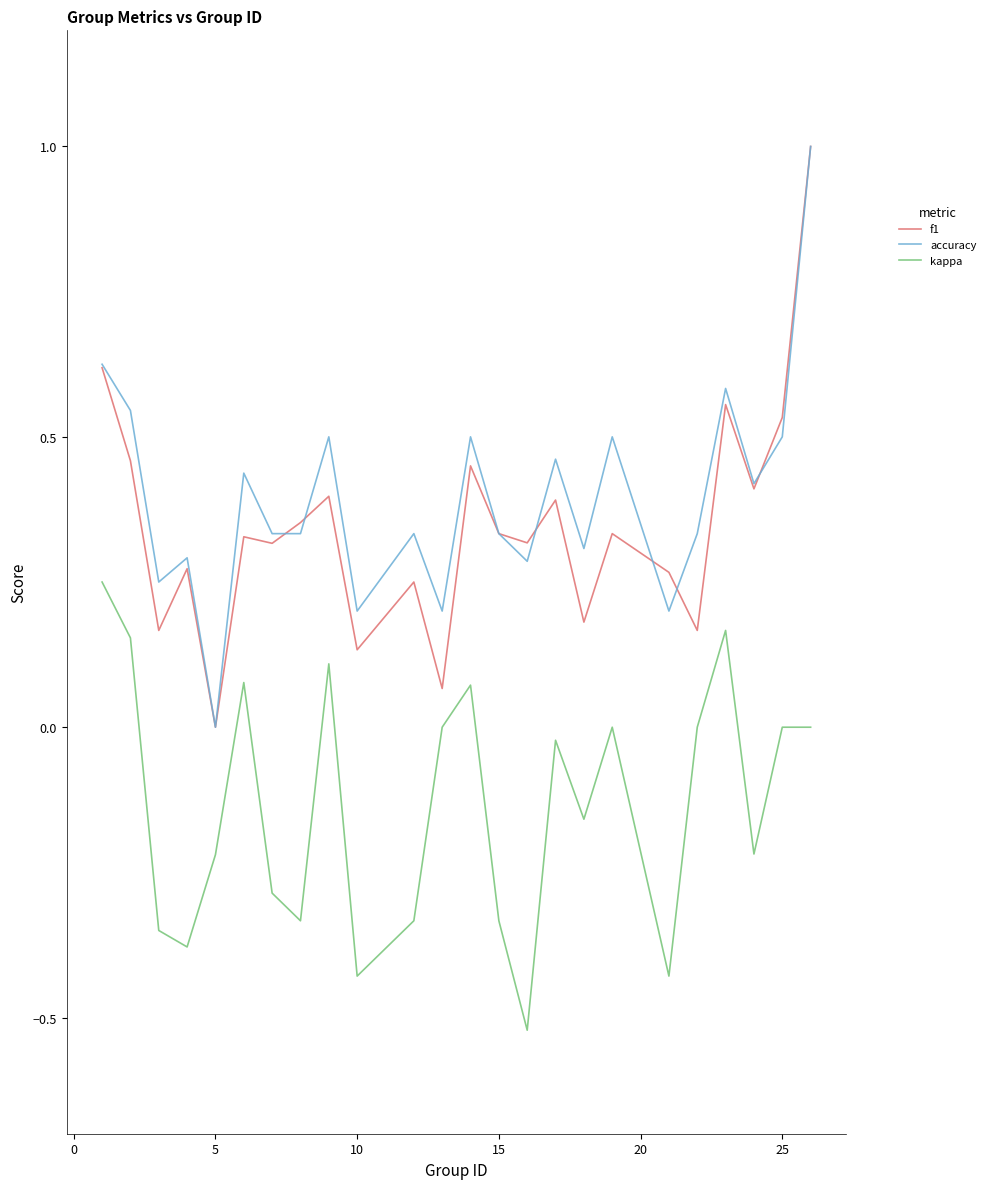

Which series has the largest total across all categories?

accuracy